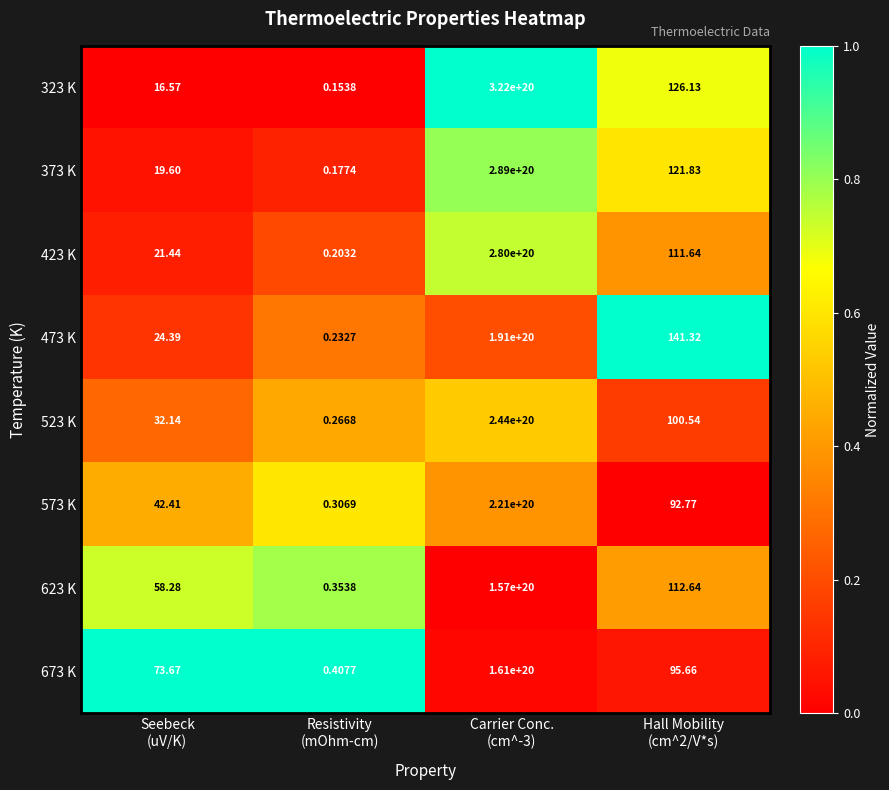

Between Seebeck
(uV/K) and Carrier Conc.
(cm^-3), which series saw the biggest shift?

323 K